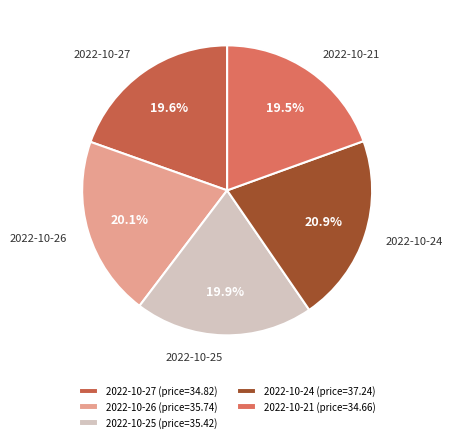

How many slices are in this pie chart?

5